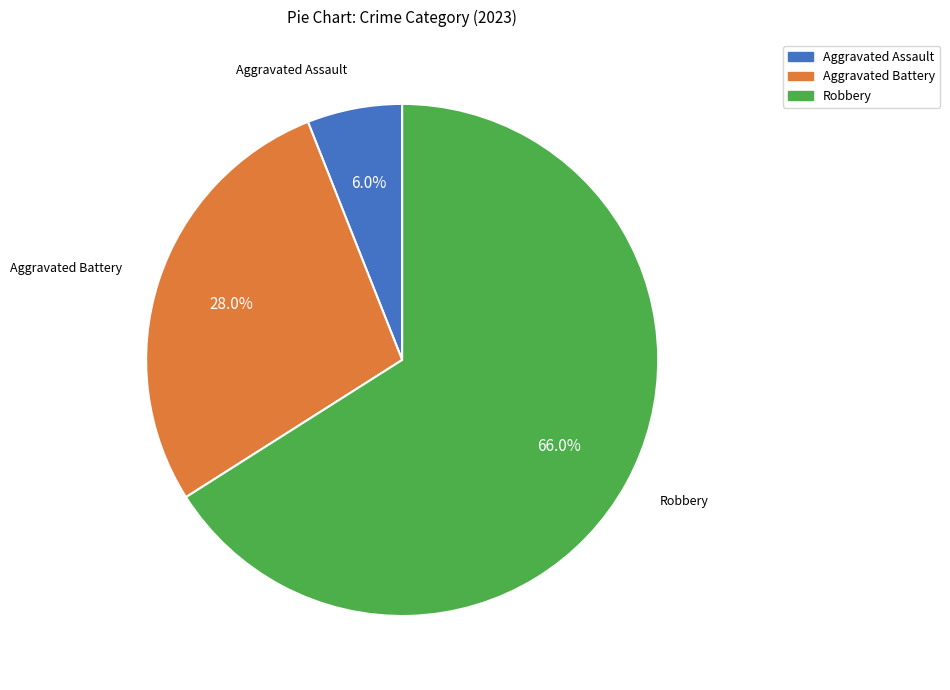

Is there any slice that represents more than half of the pie?

Yes